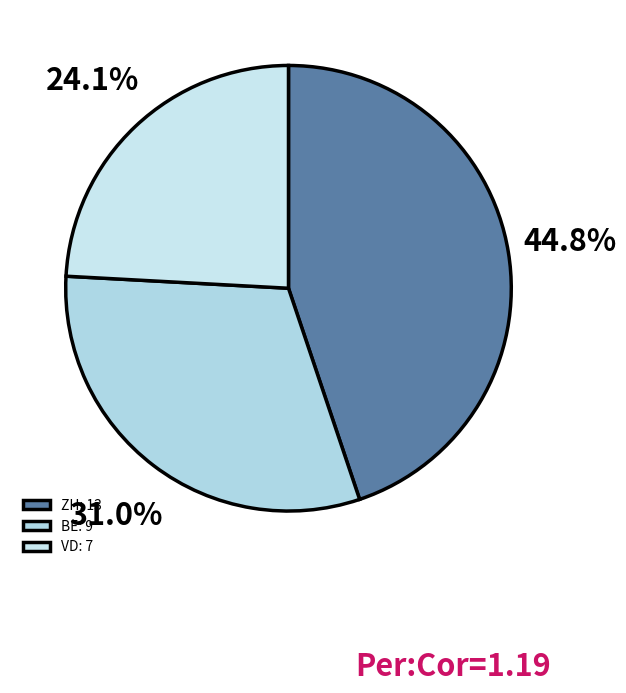

The VD slice represents 24% of the pie. True or false?

True